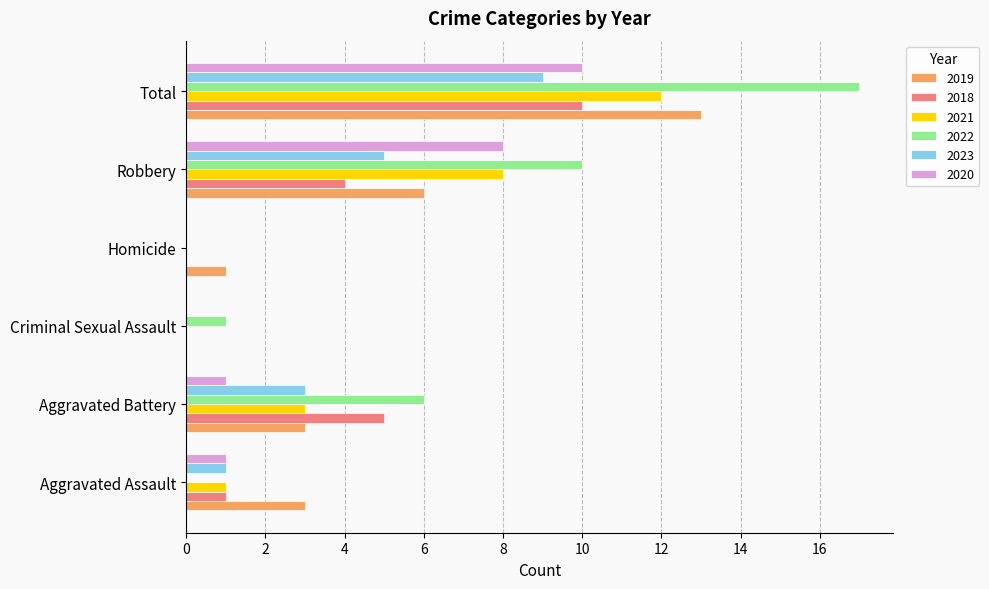

Which series has the largest total across all categories?

2022